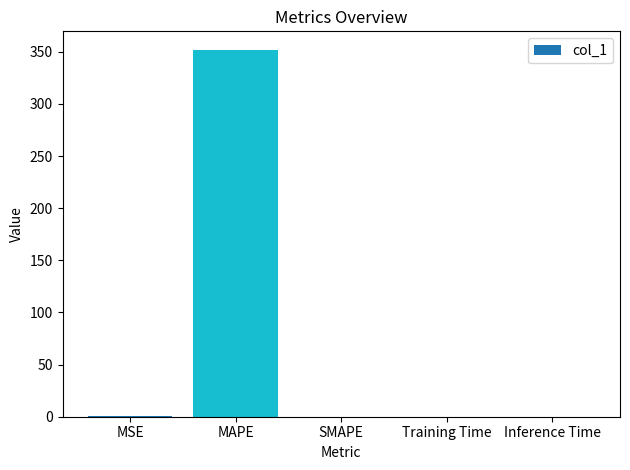

What is the sum of all values?

352.6